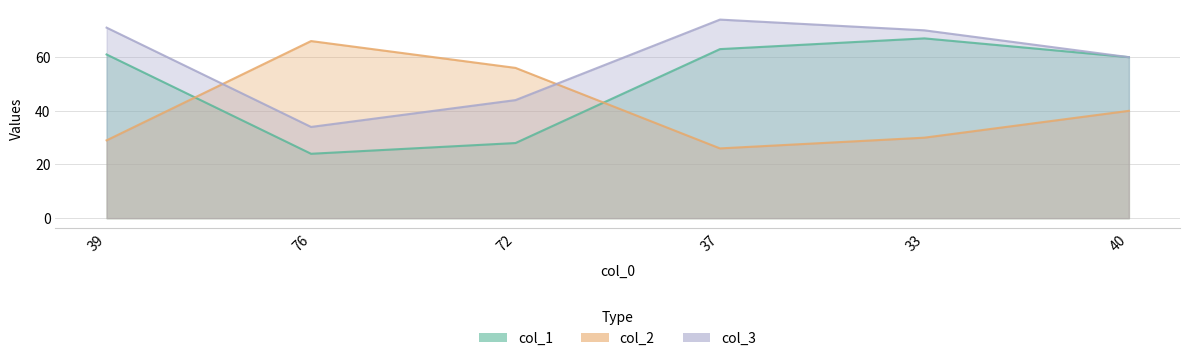

Which series has the largest total across all categories?

col_3